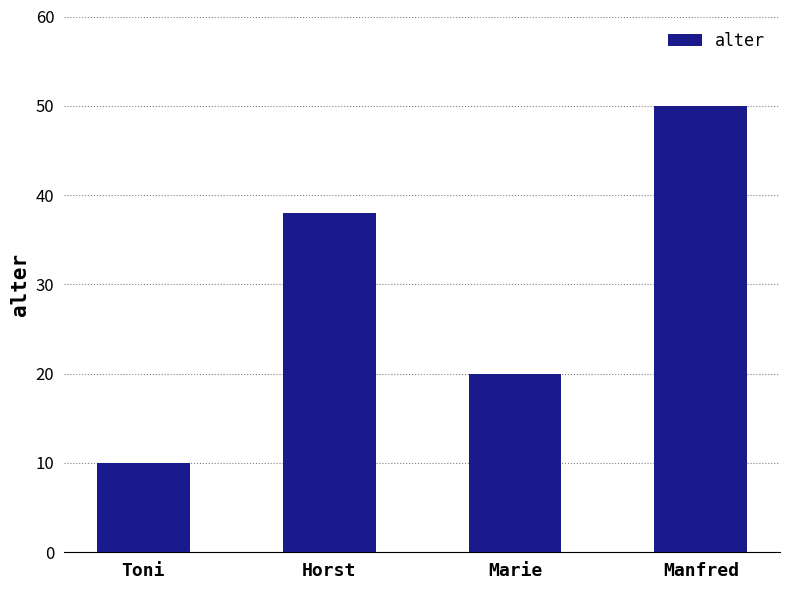

Which category has the lowest value across all series?

Toni